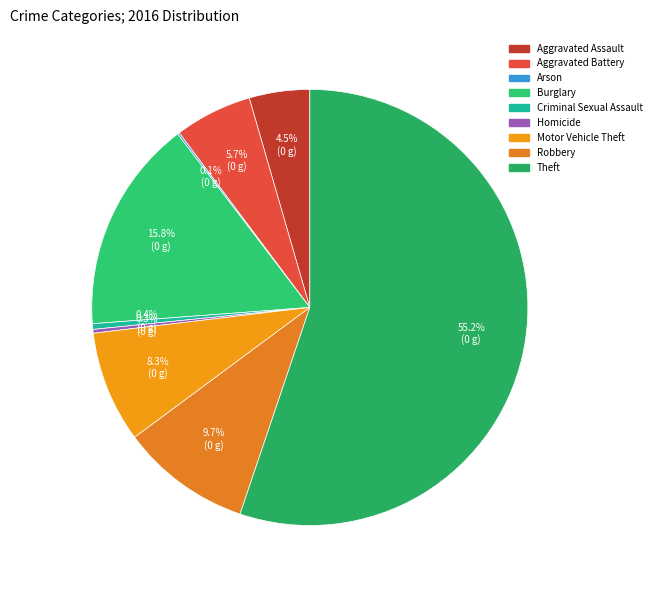

Rank the categories by value from highest to lowest.

Theft, Burglary, Robbery, Motor Vehicle Theft, Aggravated Battery, Aggravated Assault, Criminal Sexual Assault, Homicide, Arson